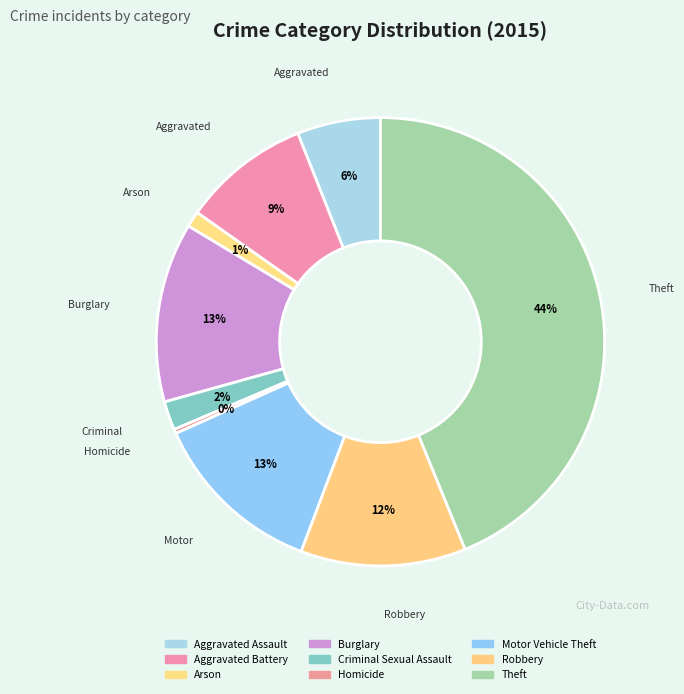

Is it true that Homicide is 0% of the pie?

True